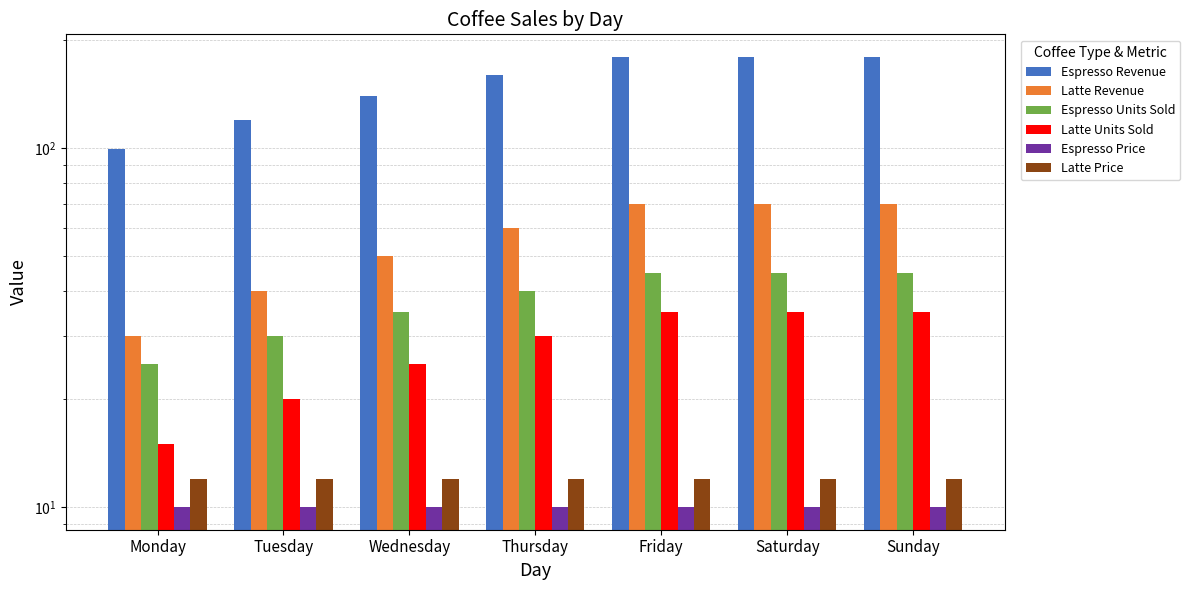

At Friday, list the series in order from smallest to largest.

Espresso Price, Latte Price, Latte Units Sold, Espresso Units Sold, Latte Revenue, Espresso Revenue